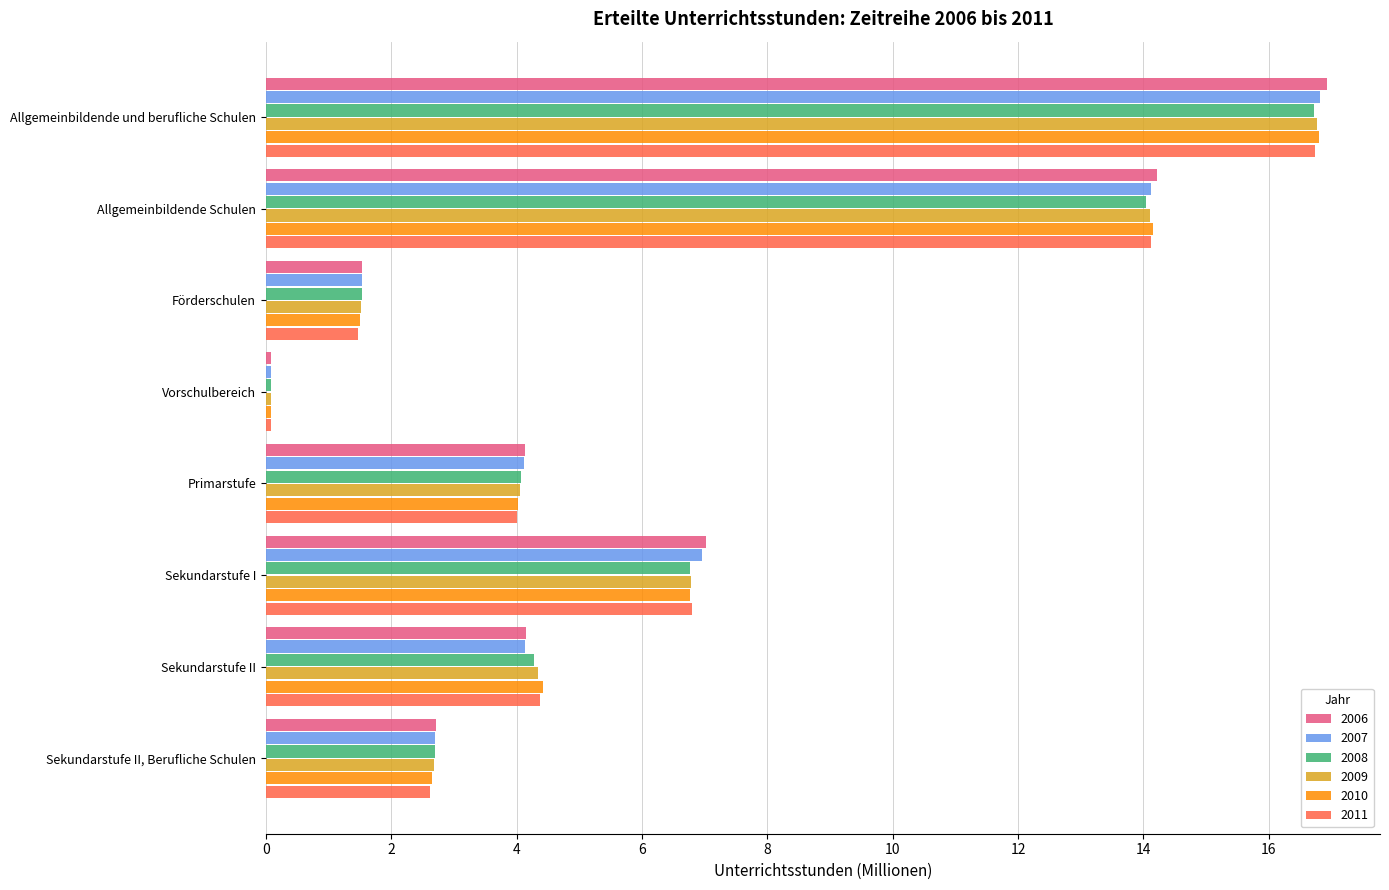

What is the total value across all series at Primarstufe?

24.4